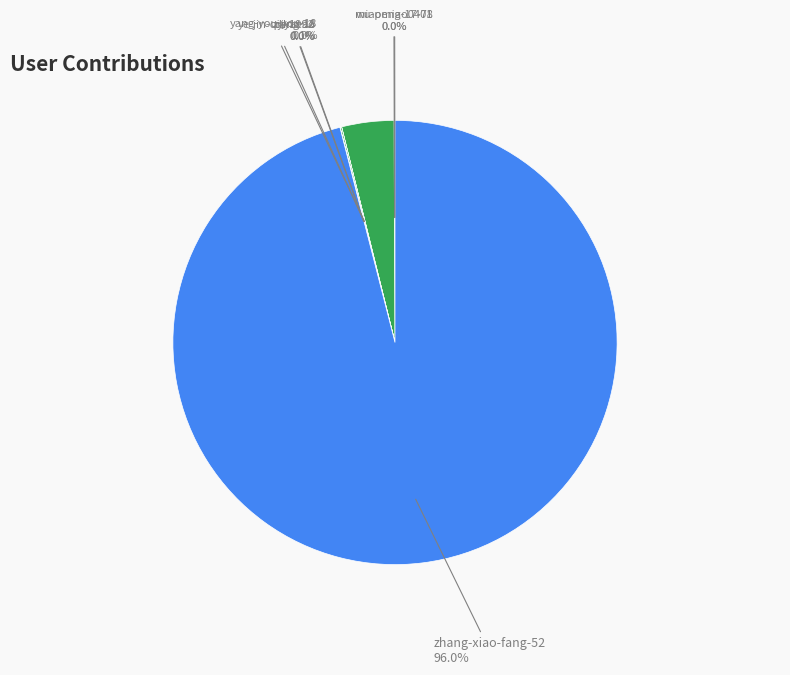

How many slices are in this pie chart?

8